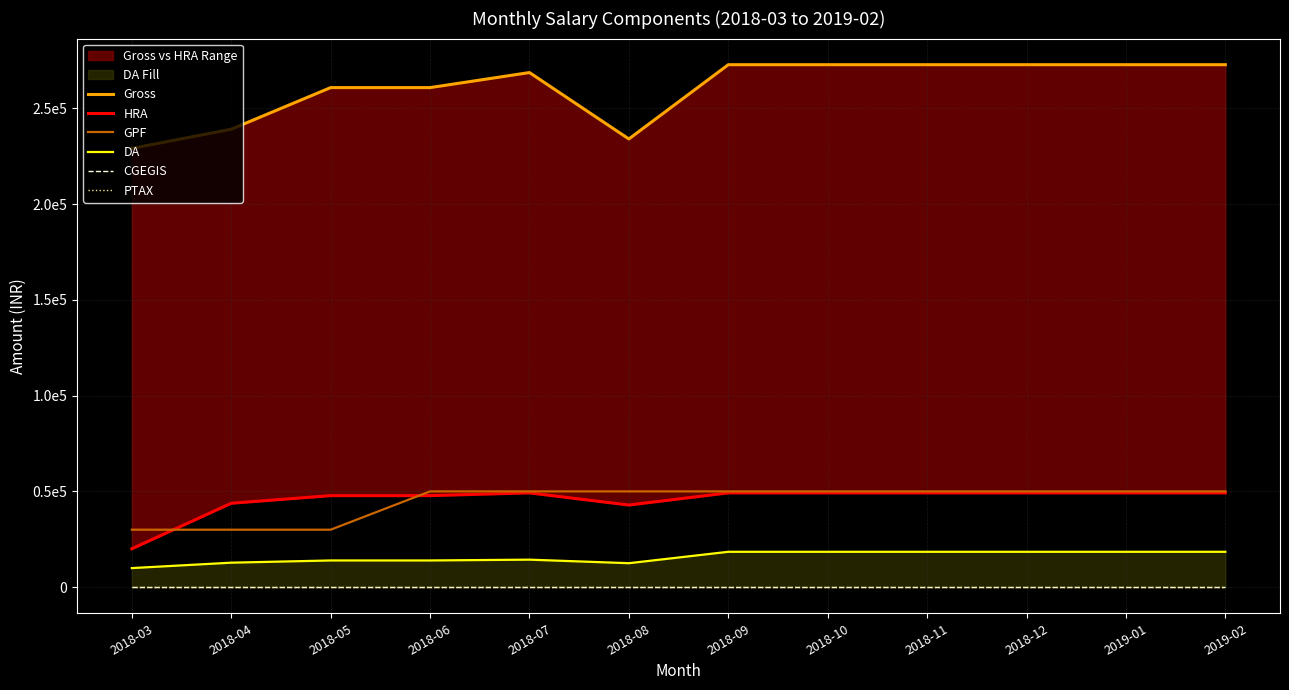

Is it true that GPF equals 50000 at 2018-07?

True